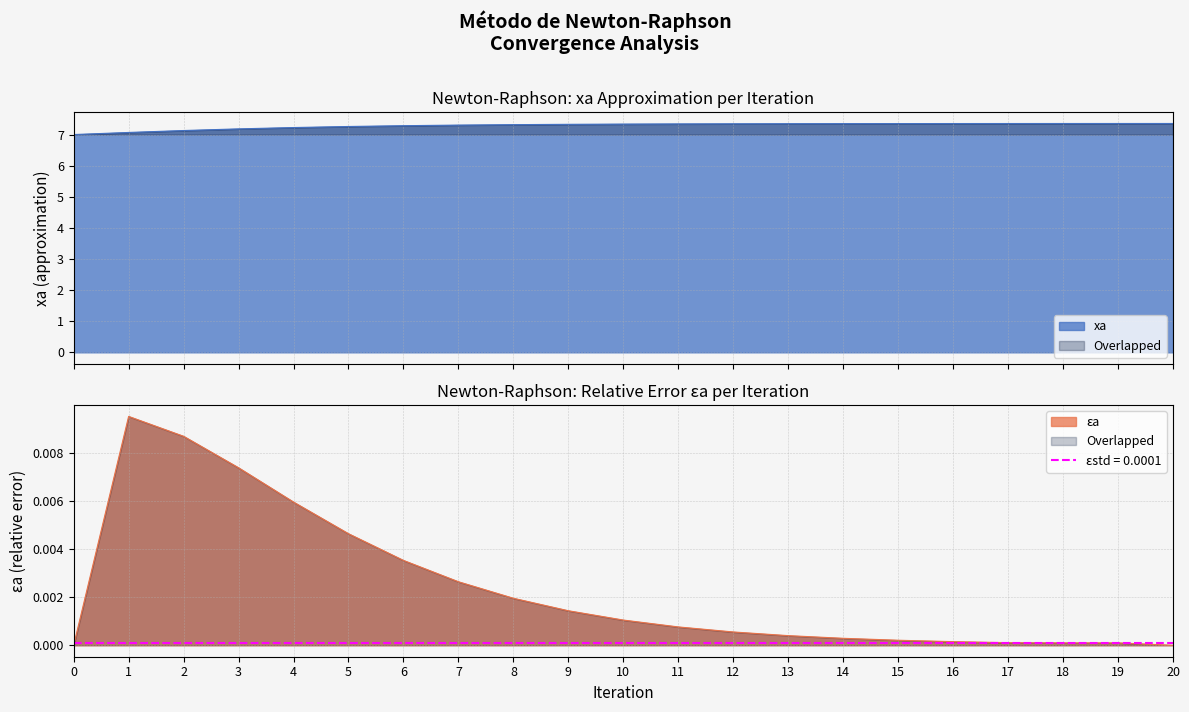

How many data points in ea are above 0?

19